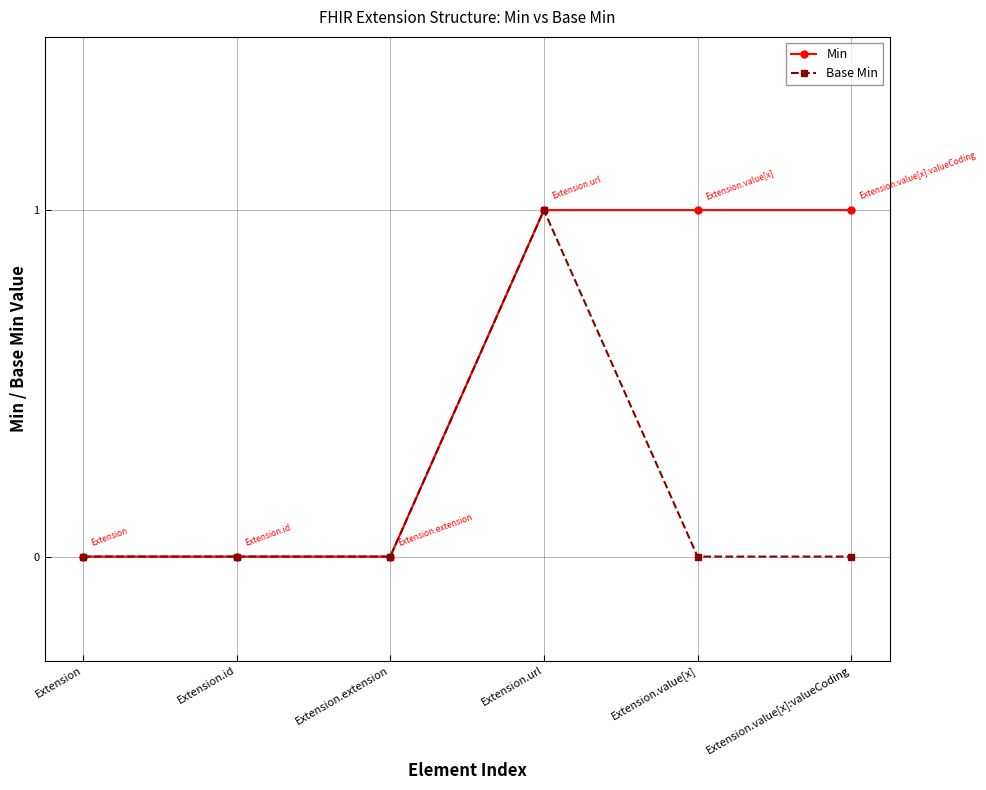

Reading left to right, transcribe all the data shown in this chart.

Min: Extension=0	Extension.id=0	Extension.extension=0	Extension.url=1	Extension.value[x]=1	Extension.value[x]:valueCoding=1
Base Min: Extension=0	Extension.id=0	Extension.extension=0	Extension.url=1	Extension.value[x]=0	Extension.value[x]:valueCoding=0